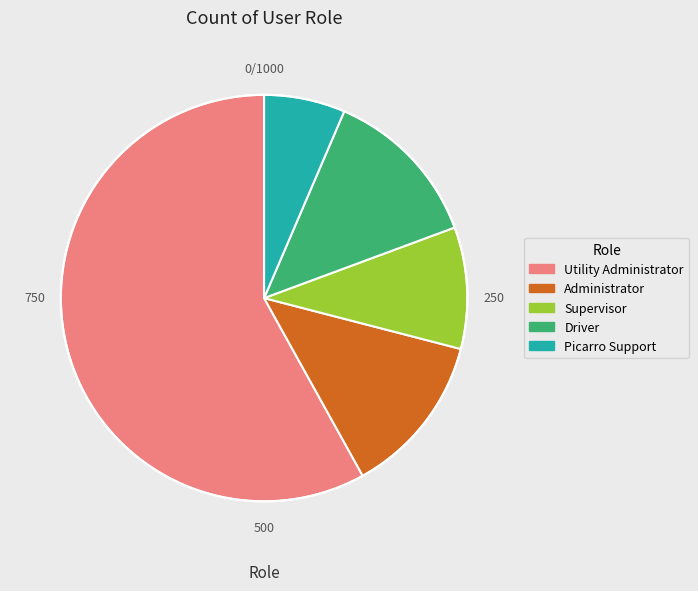

Count the number of slices in the pie.

5